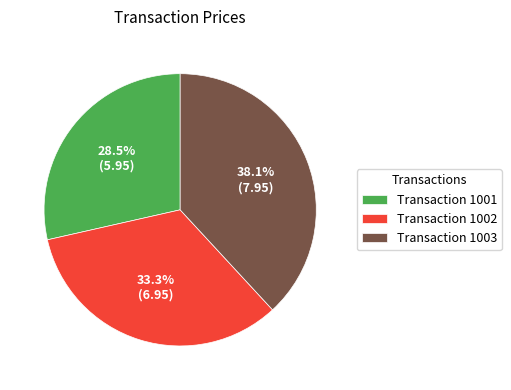

Between Transaction 1001 and Transaction 1003, which is larger?

Transaction 1003